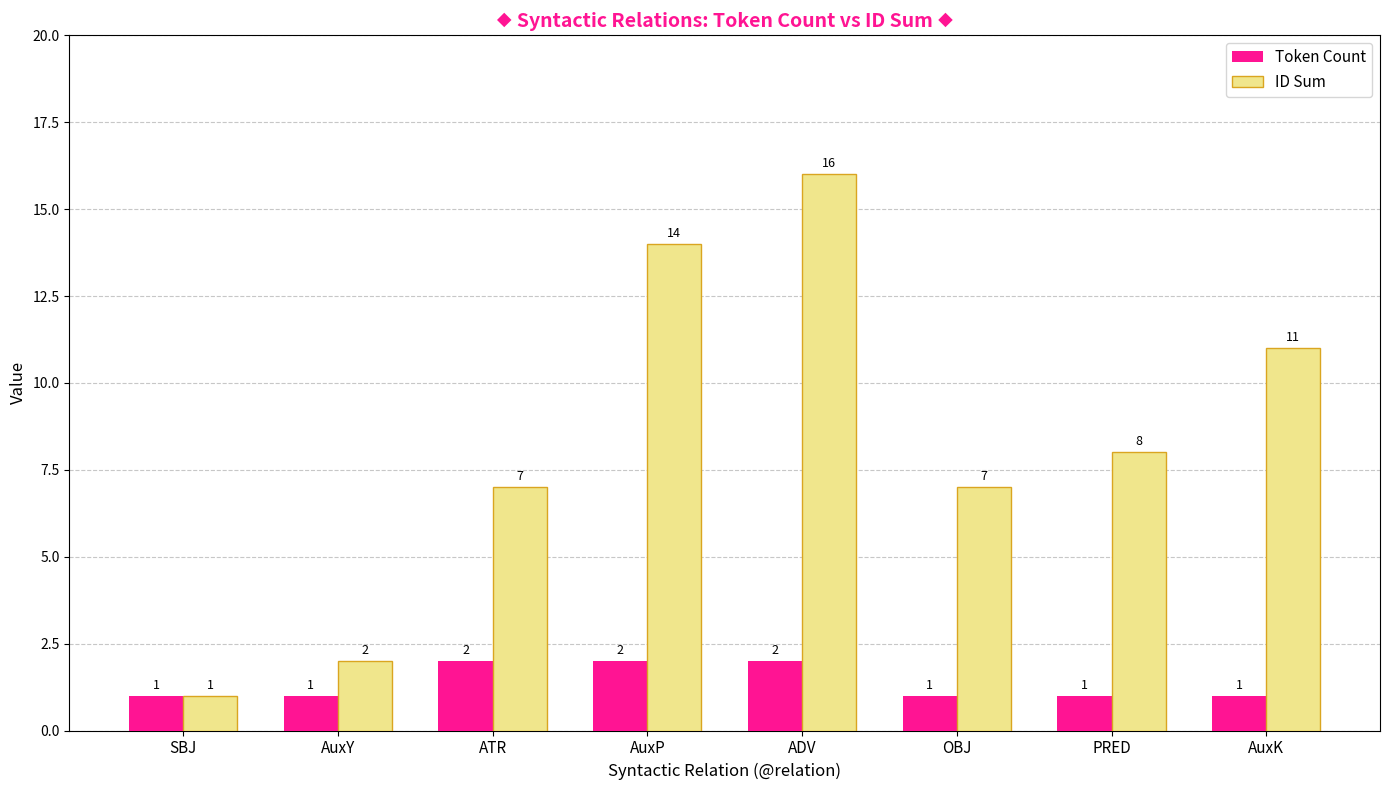

The value of Token Count at ATR is 2. True or false?

True